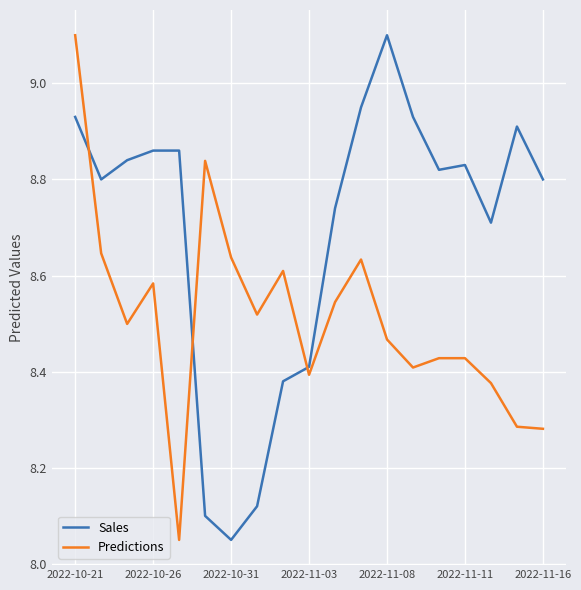

After their last crossing, which series has the higher values: Predictions or Sales?

Sales